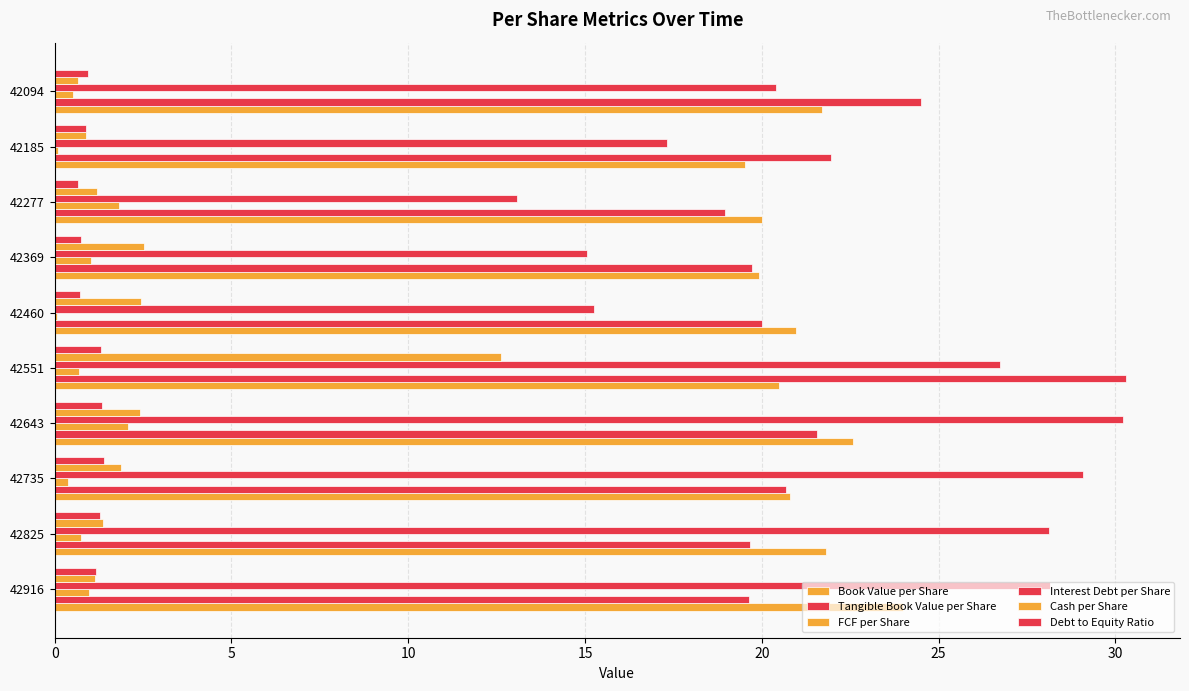

Count the number of categories in the chart.

10